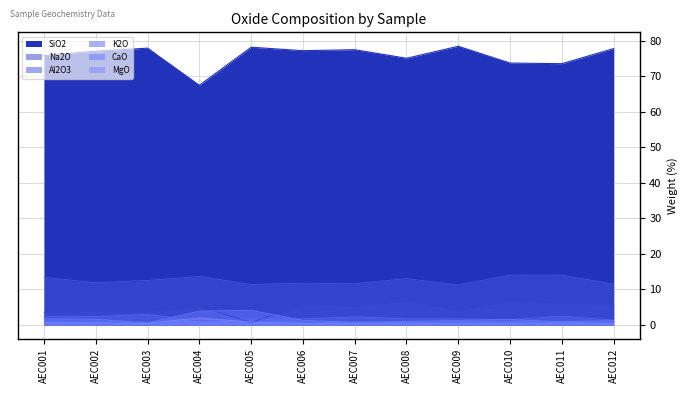

Which series has the widest spread of values?

SiO2